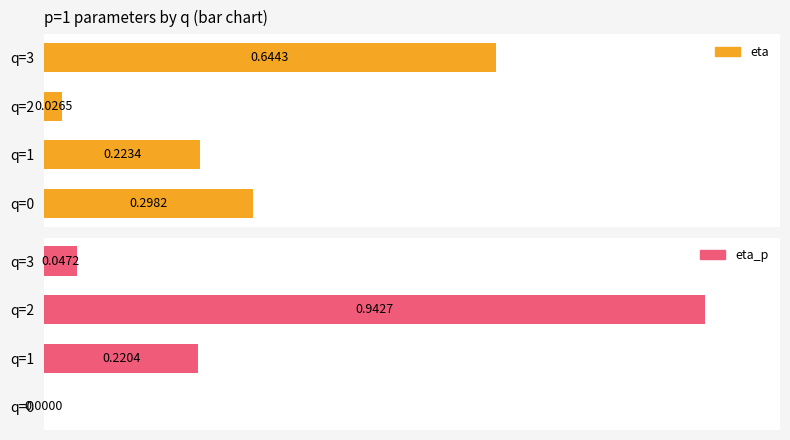

Which series has the widest spread of values?

eta_p